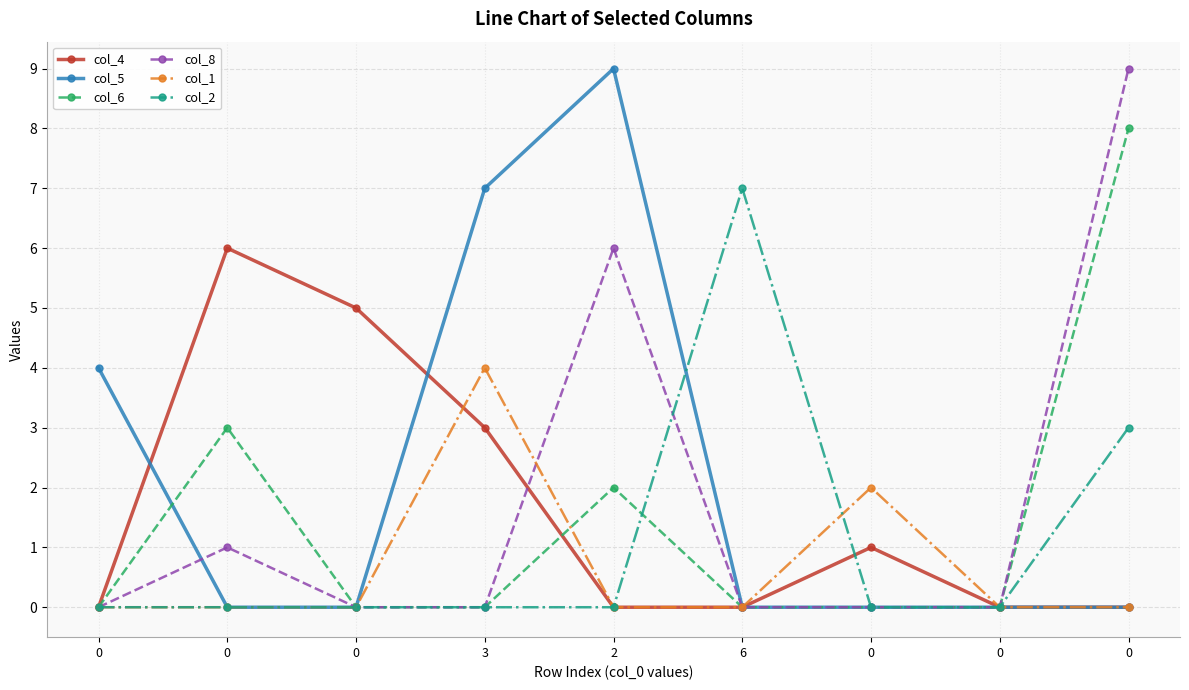

True or false: col_5 has more than 0 interior local peaks.

True